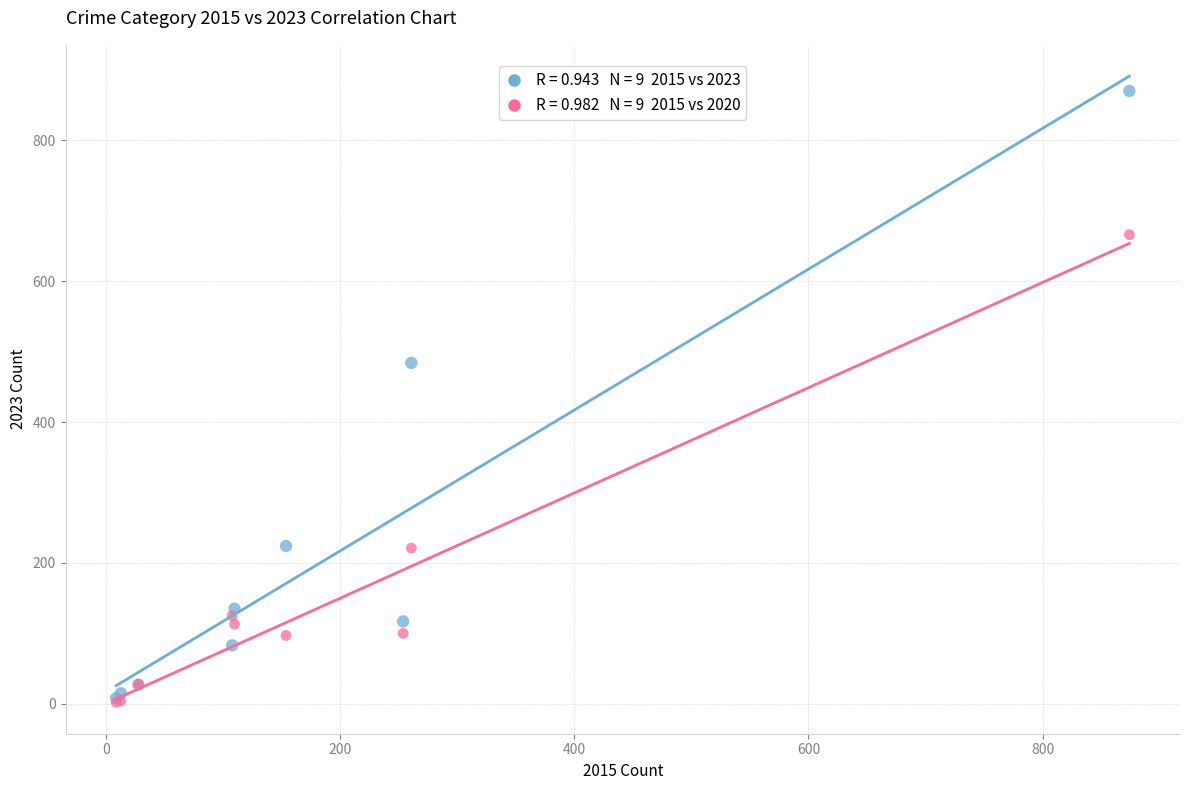

Across all series, what Y value is closest to 436?

484